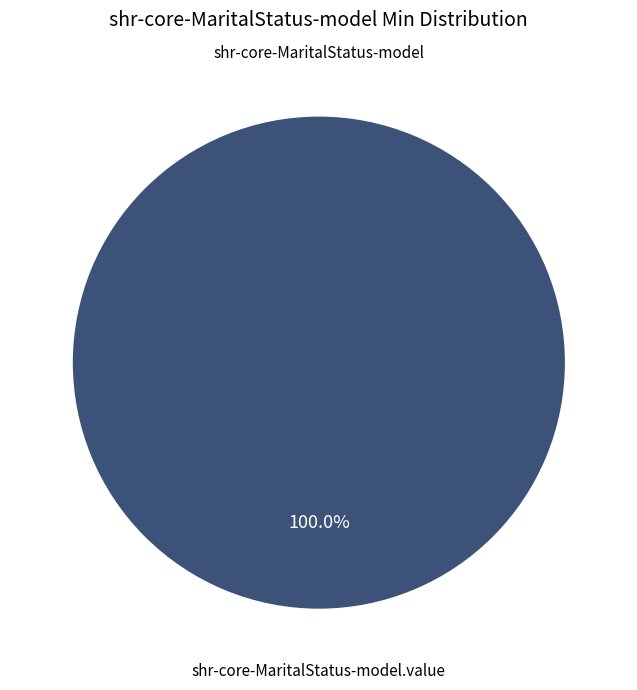

How many slices are in this pie chart?

2